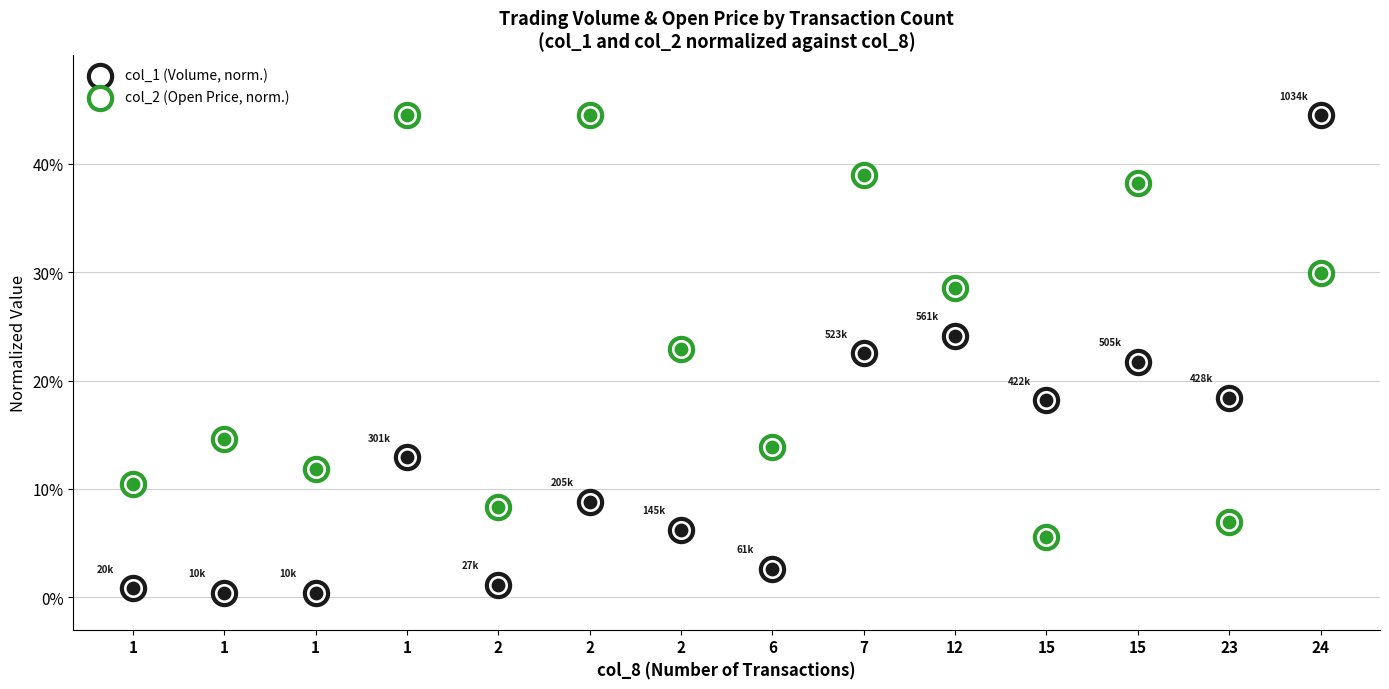

Which series contains the highest Y value?

col_1 (Volume, norm.)